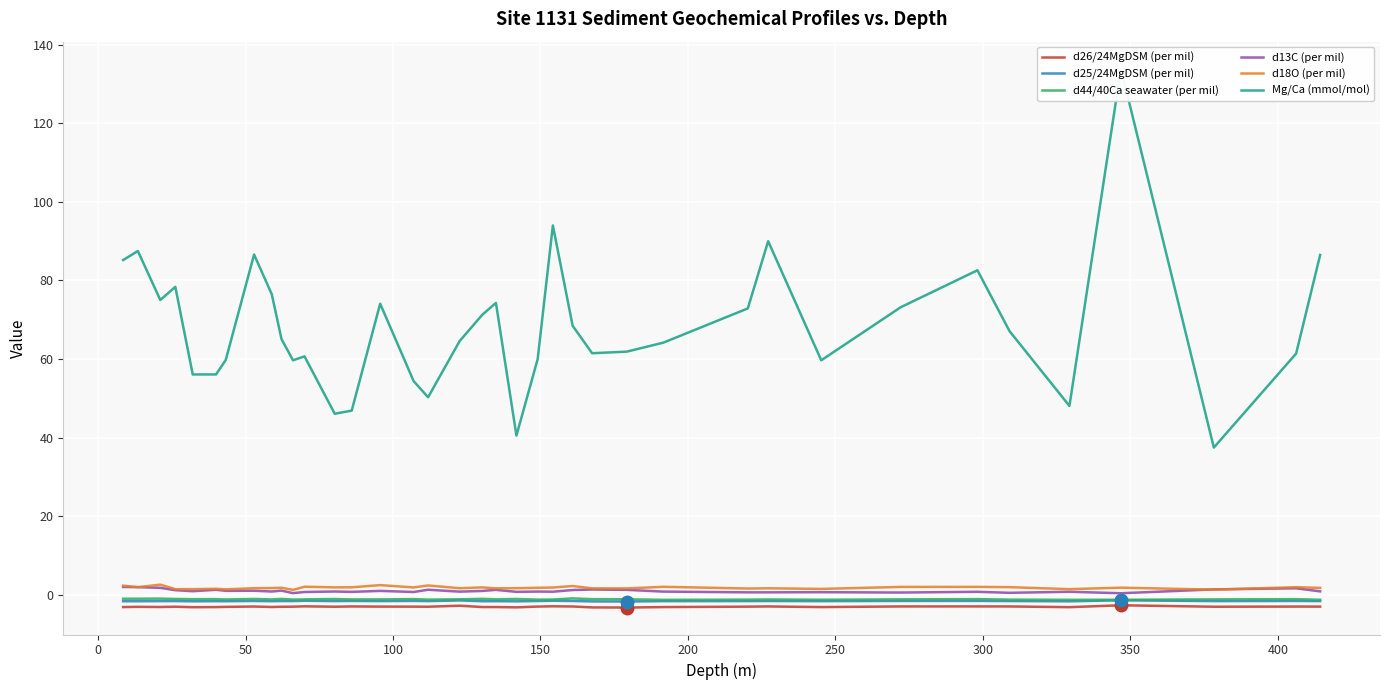

Which series has the largest range (max minus min)?

Mg/Ca (mmol/mol)